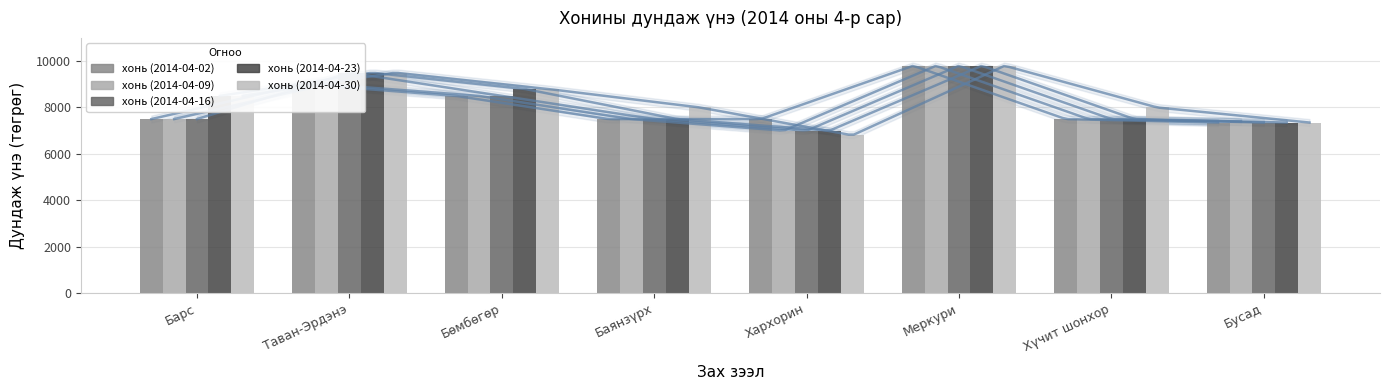

Does the chart contain stacked bars?

No